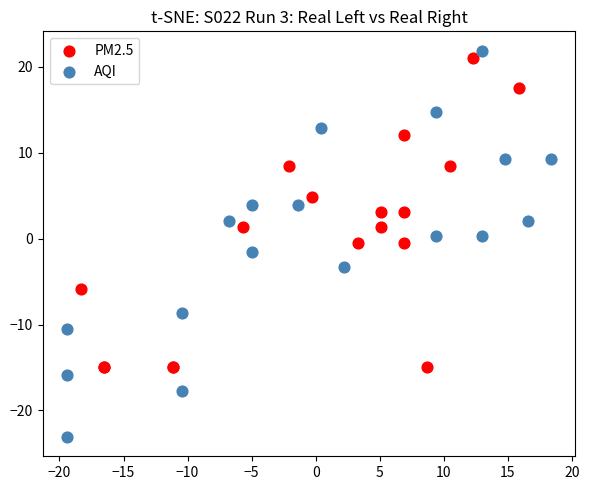

Which series reaches the minimum Y coordinate?

AQI